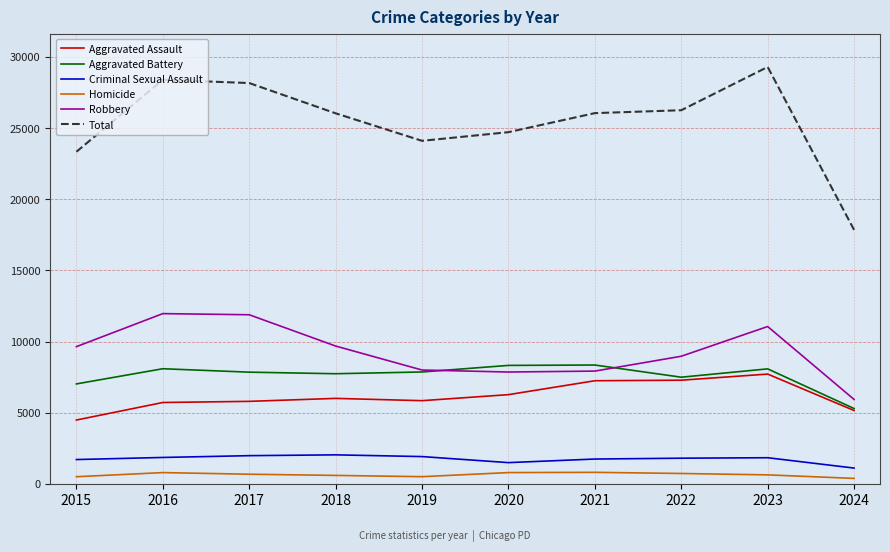

The Aggravated Assault series shows 7280 at 2022. True or false?

True